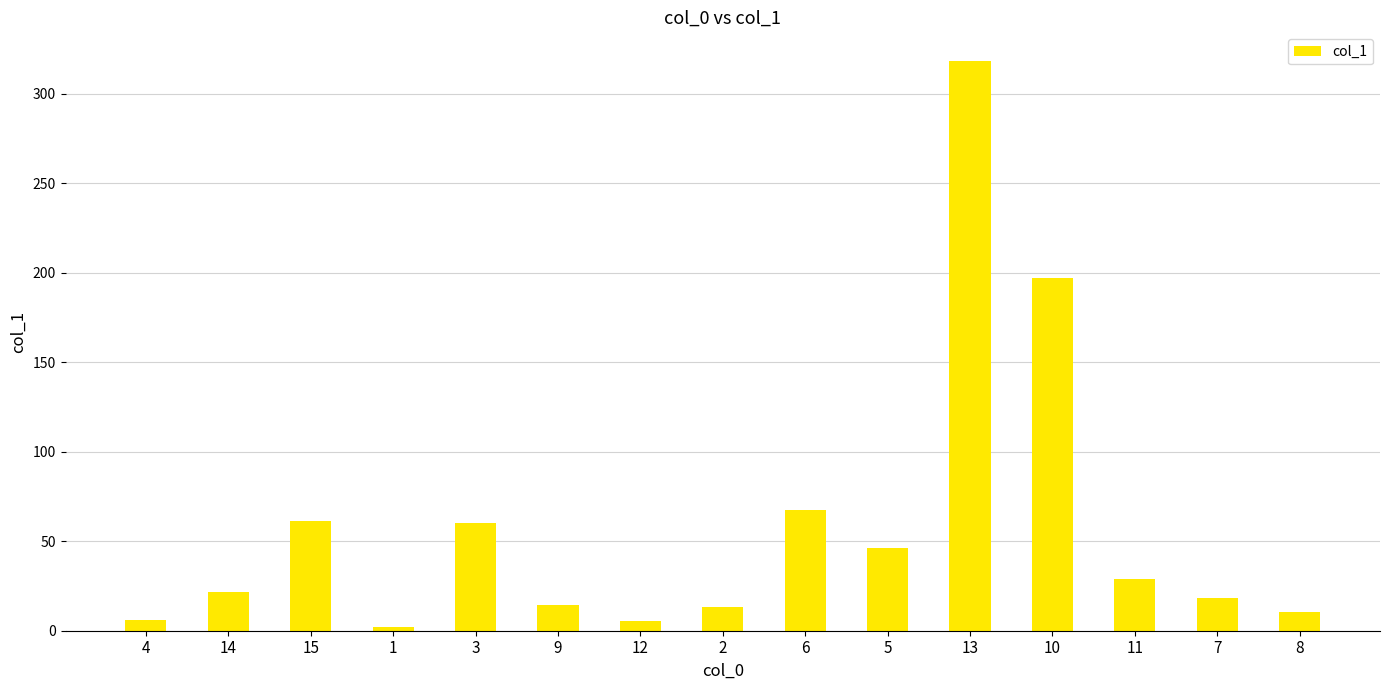

At which category does the chart reach its minimum across all series?

1